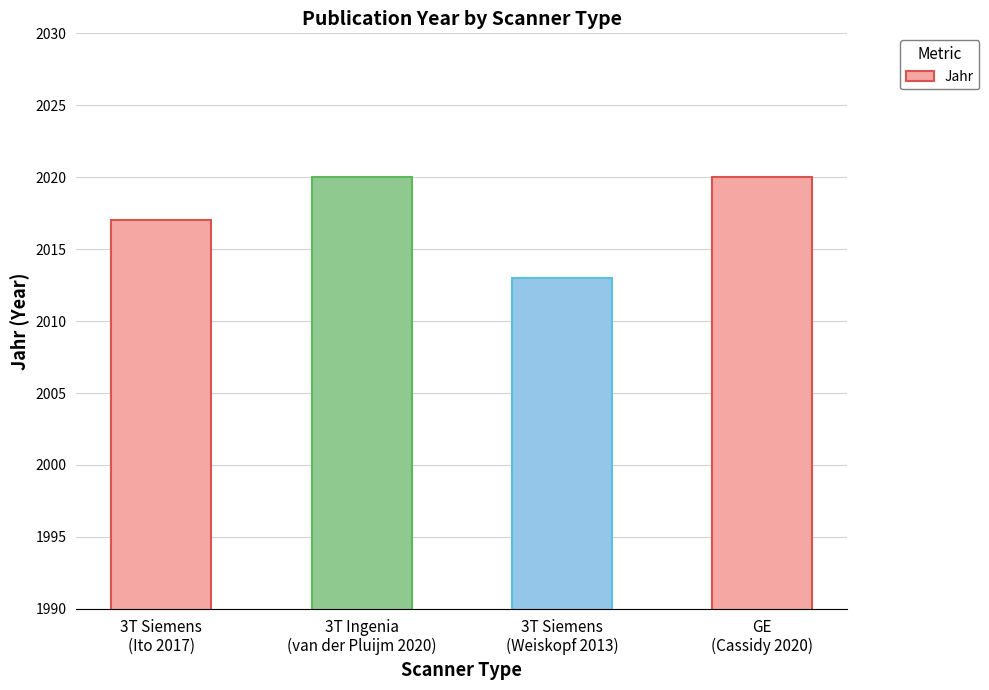

What is the difference between the second highest and minimum values?

7